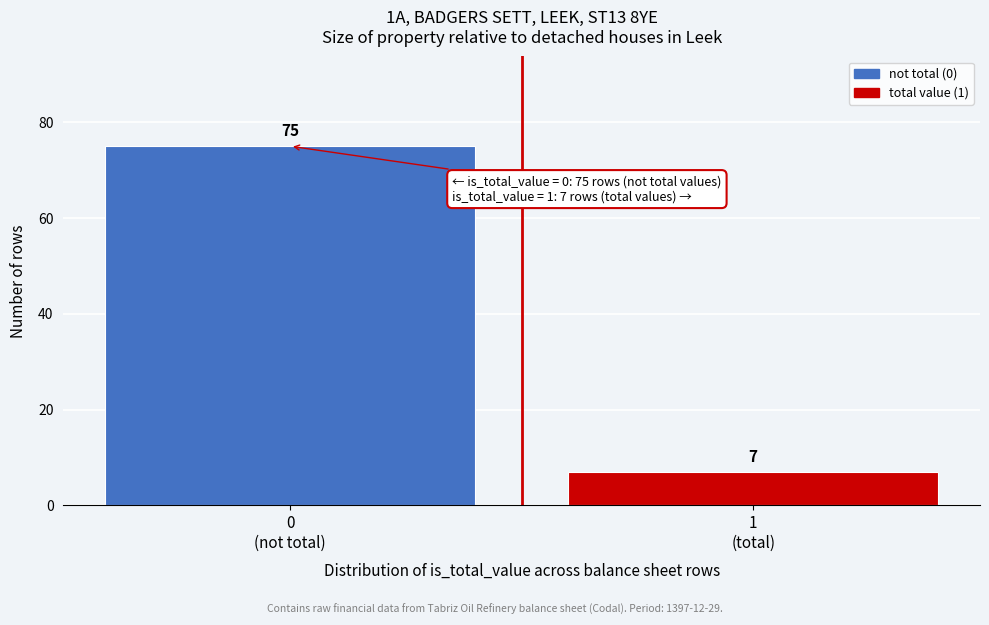

Reading left to right, transcribe all the data shown in this chart.

75	7